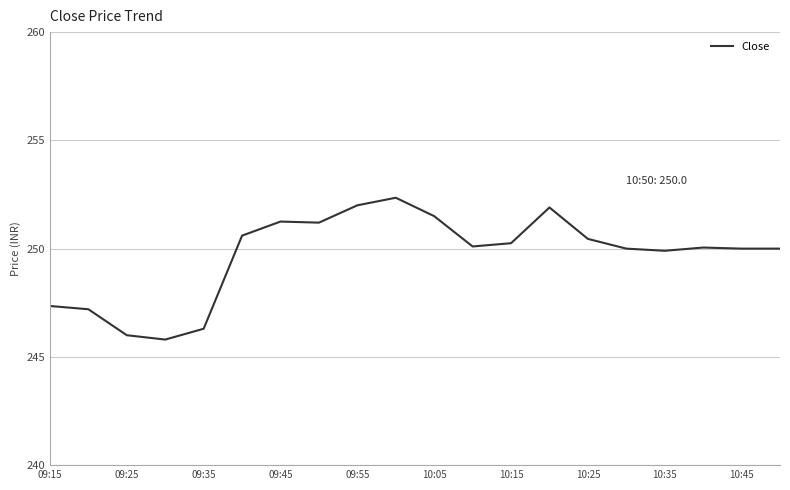

What is the minimum value shown in the chart?

245.8